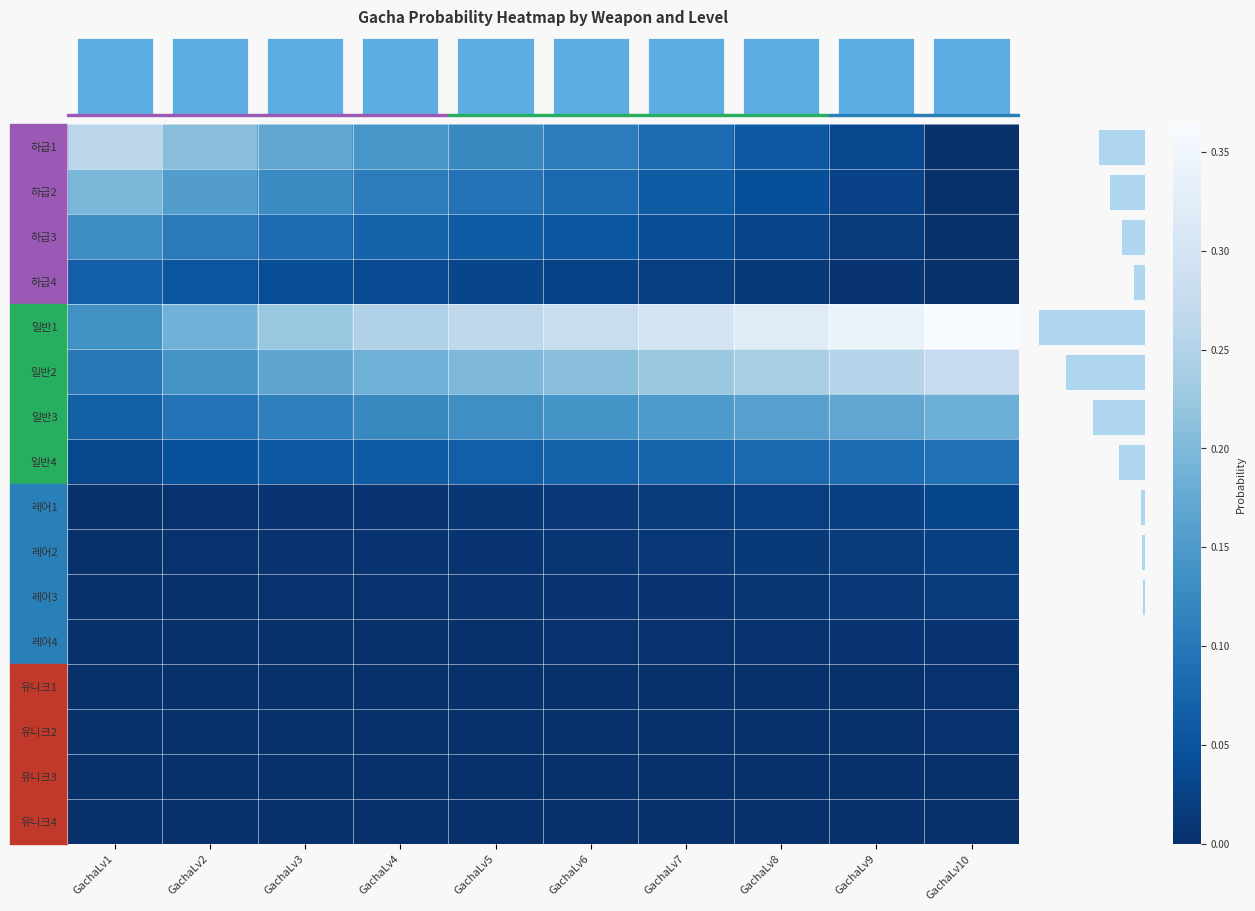

Which series has the largest total across all categories?

일반1